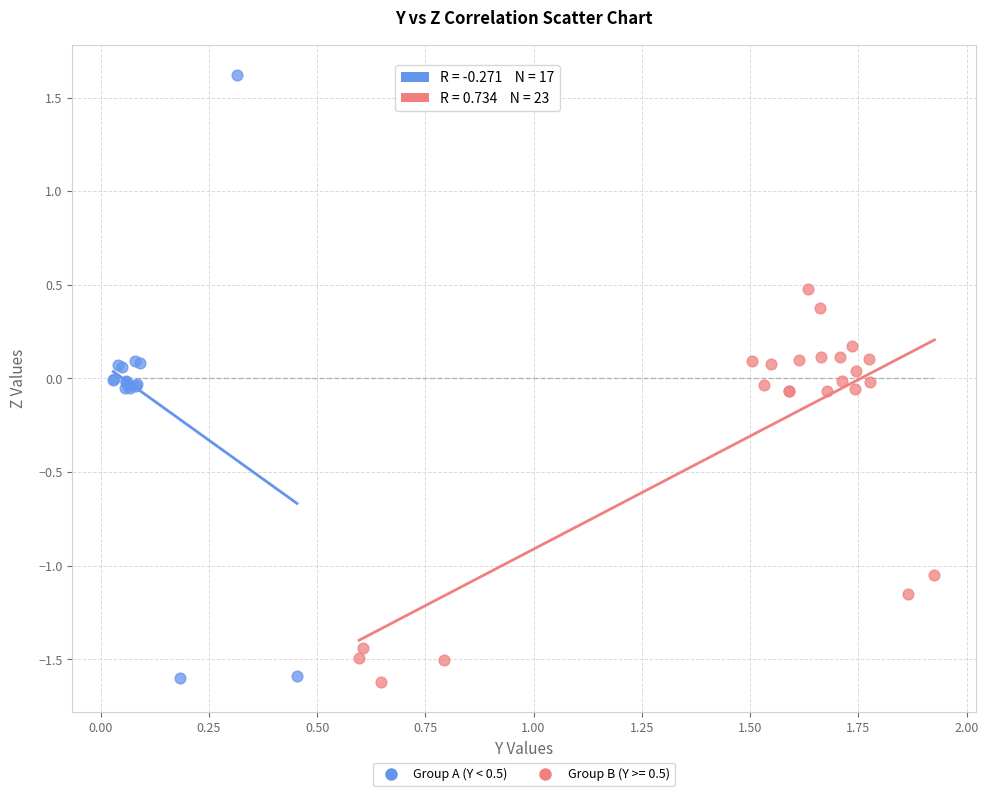

Which series reaches the maximum Y coordinate?

Group A (Y < 0.5)